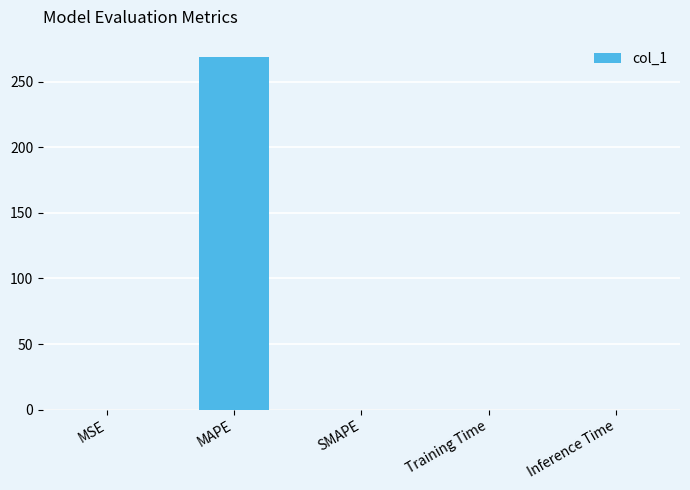

Which category has the highest value across all series?

MAPE